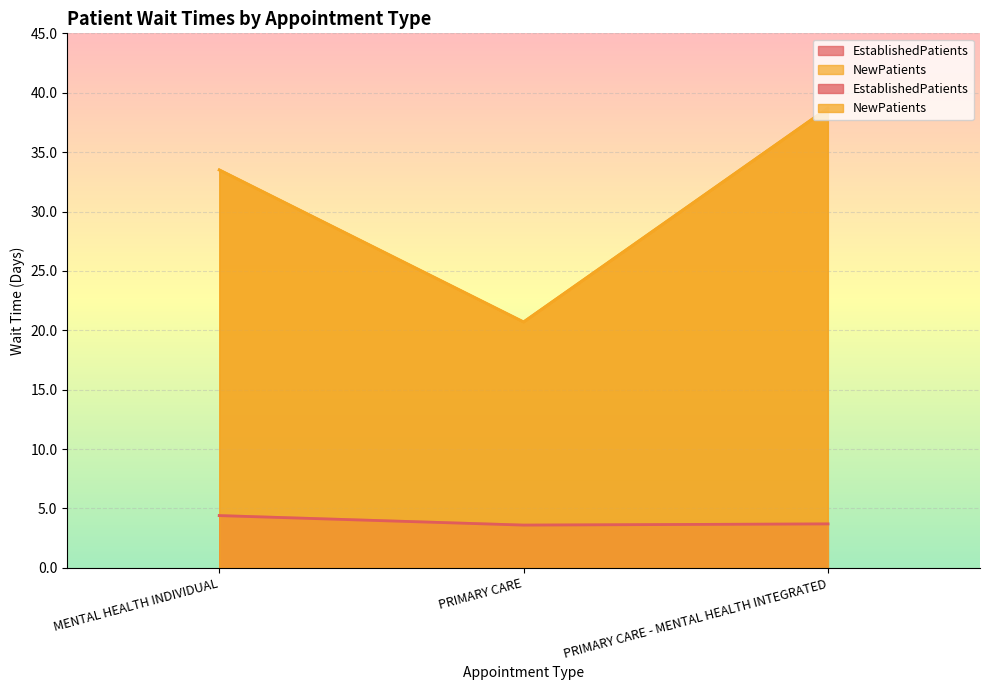

At PRIMARY CARE, list the series in order from largest to smallest.

NewPatients, EstablishedPatients